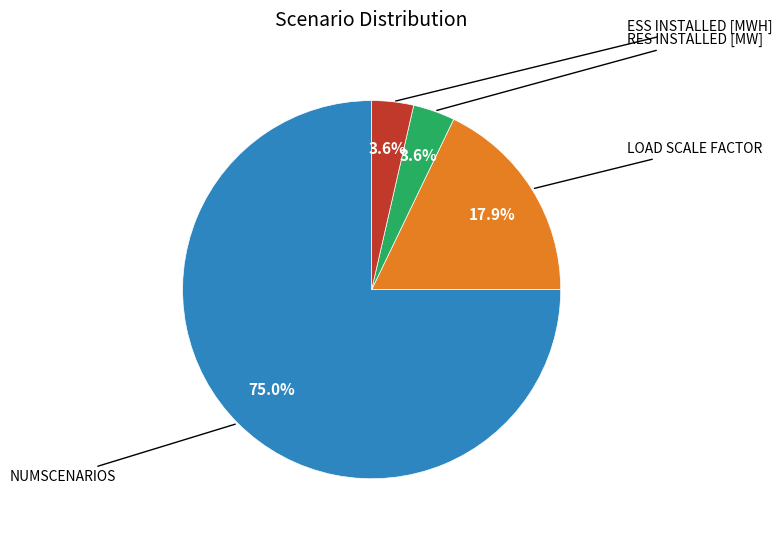

Does any single category account for the majority?

Yes